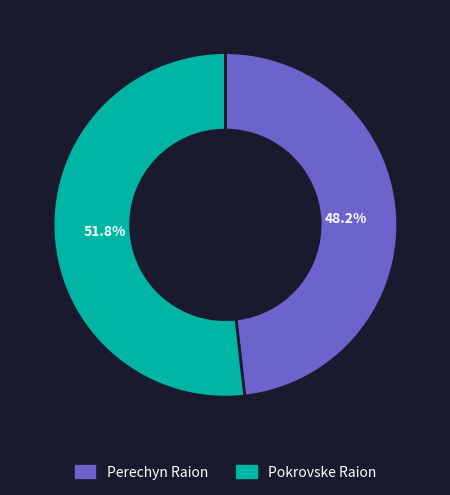

How many segments does this pie chart have?

2